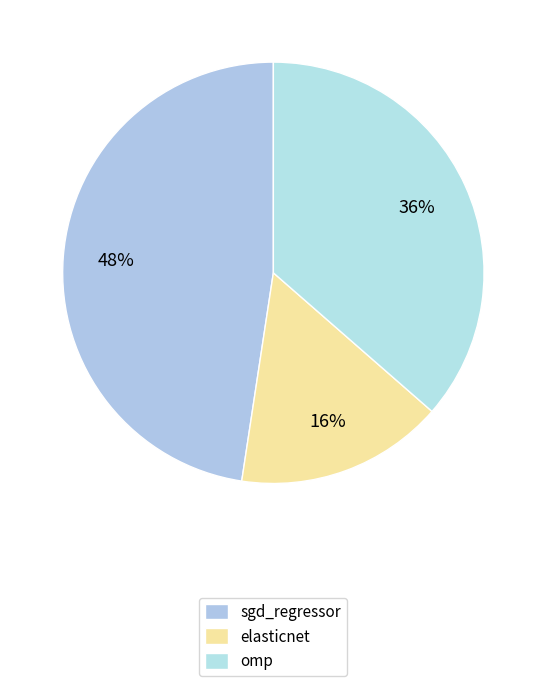

How many segments does this pie chart have?

3